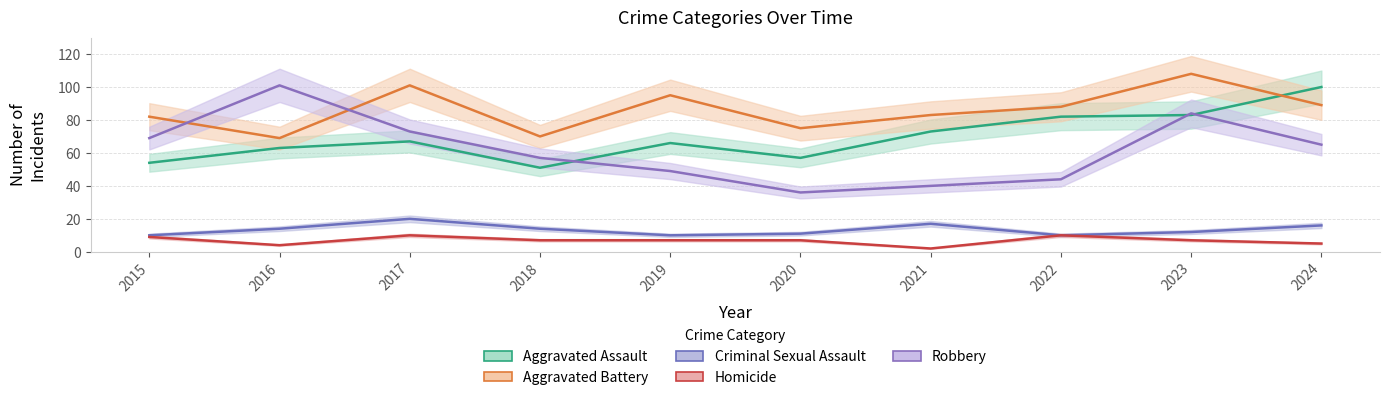

Is the value of Aggravated Assault at 2021 greater than the value of Aggravated Battery at 2018?

Yes